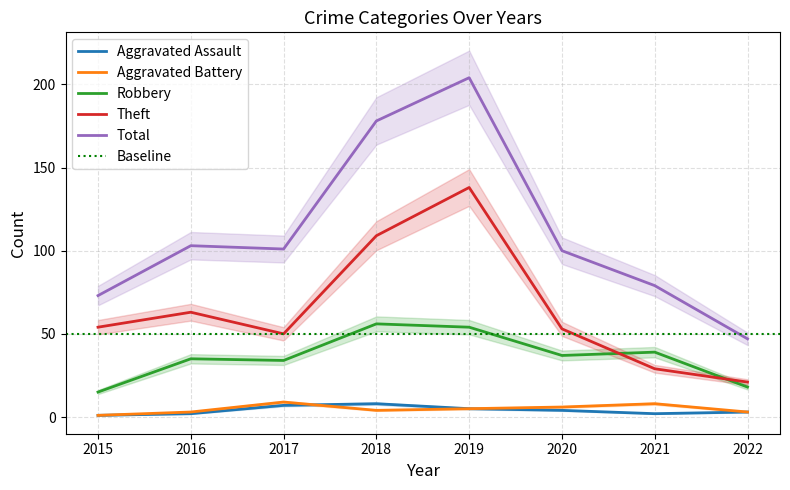

The value of Aggravated Battery at 2016 is 2. True or false?

False